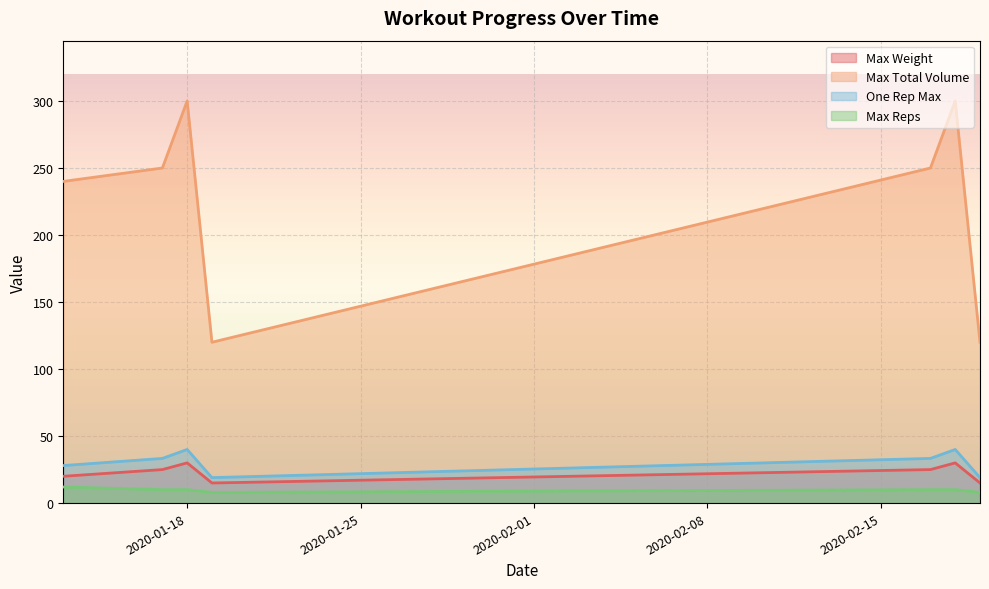

What value does the One Rep Max series have at 2020-01-18?

40.0